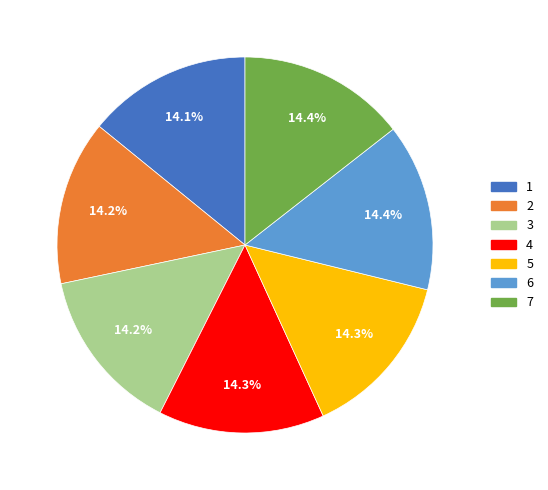

Does any single category account for the majority?

No